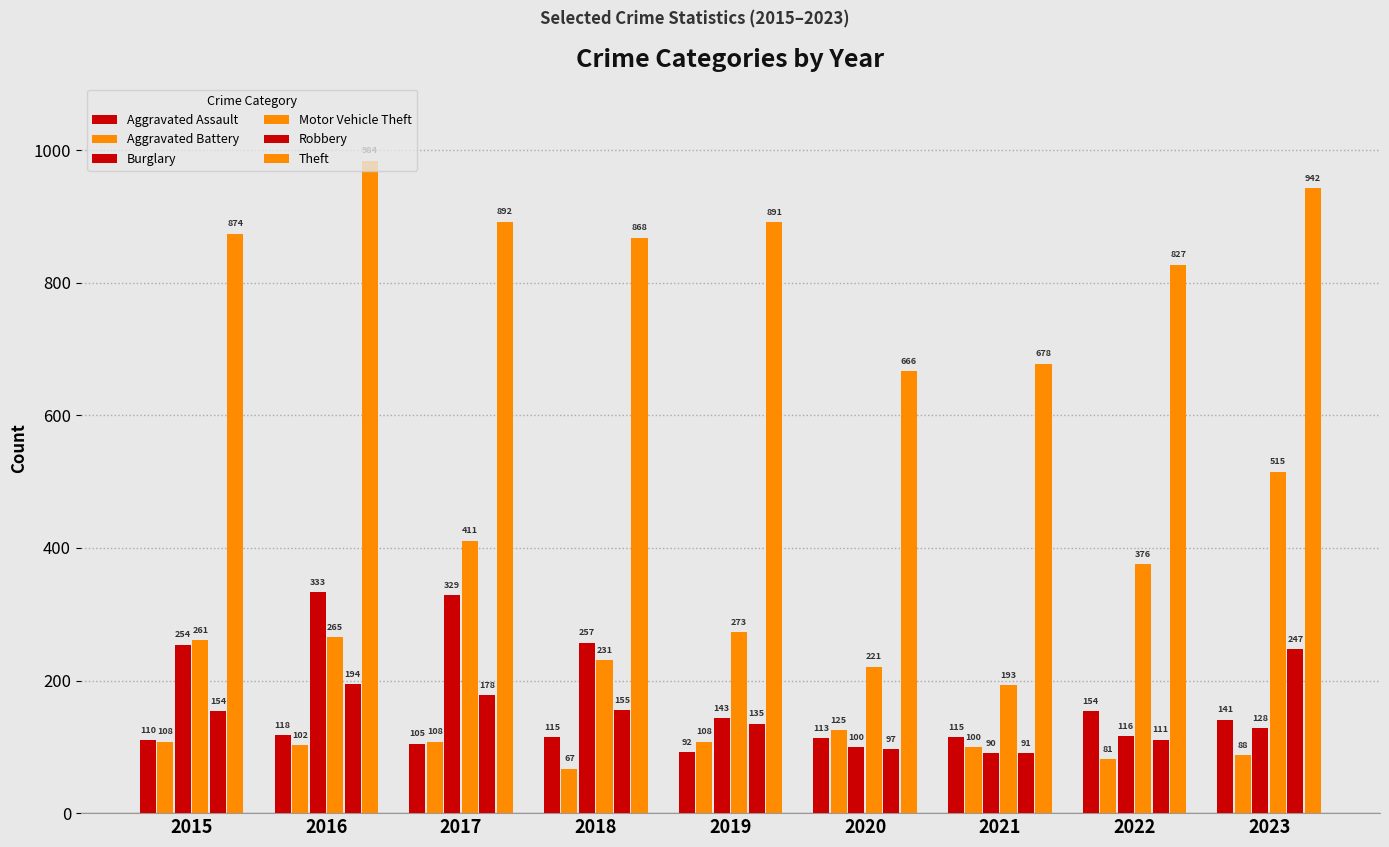

What is the total value across all series at 2016?

1996